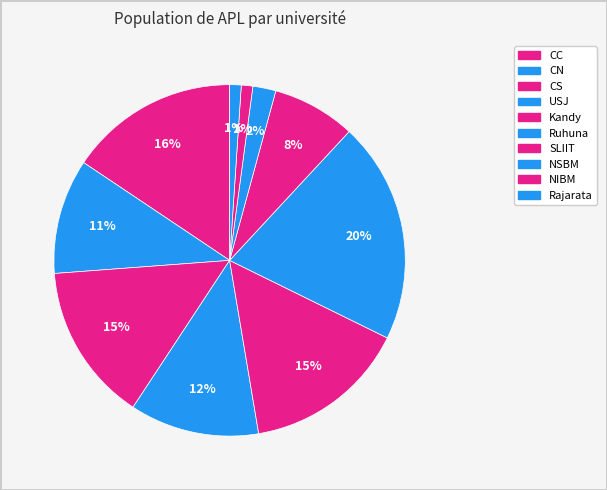

What percentage is the CC slice, to the nearest percent?

16%